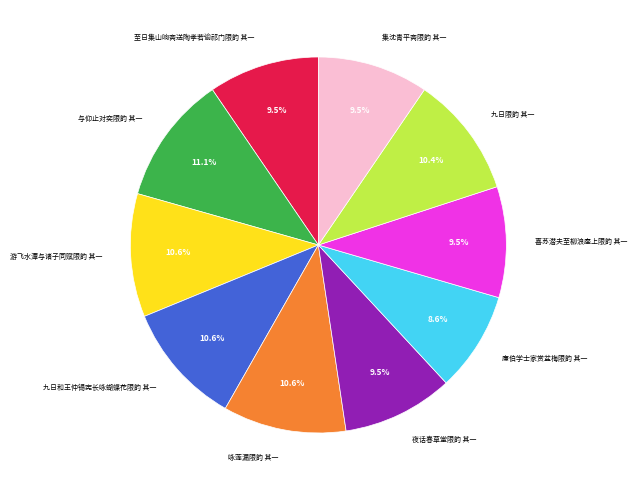

What is the ratio of the value at 夜话春草堂限韵 其一 to the value at 集沈青平斋限韵 其一?

1.0